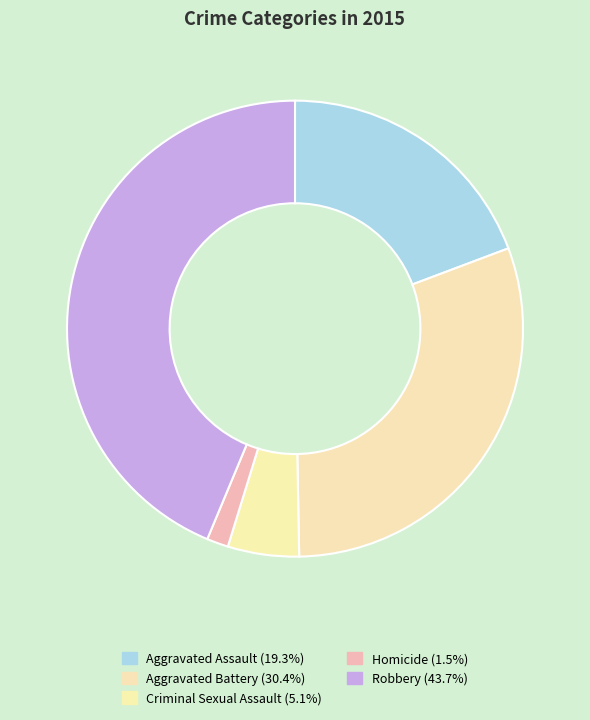

What is the smallest slice in the pie chart?

Homicide